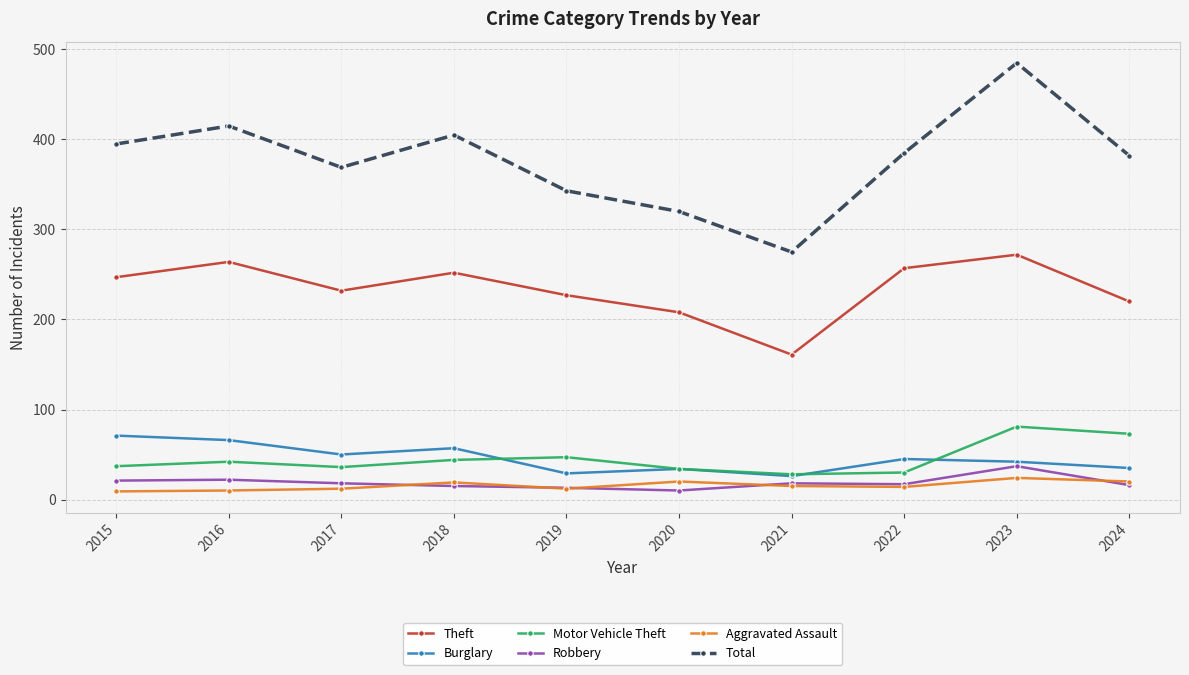

What is the greatest value displayed?

485